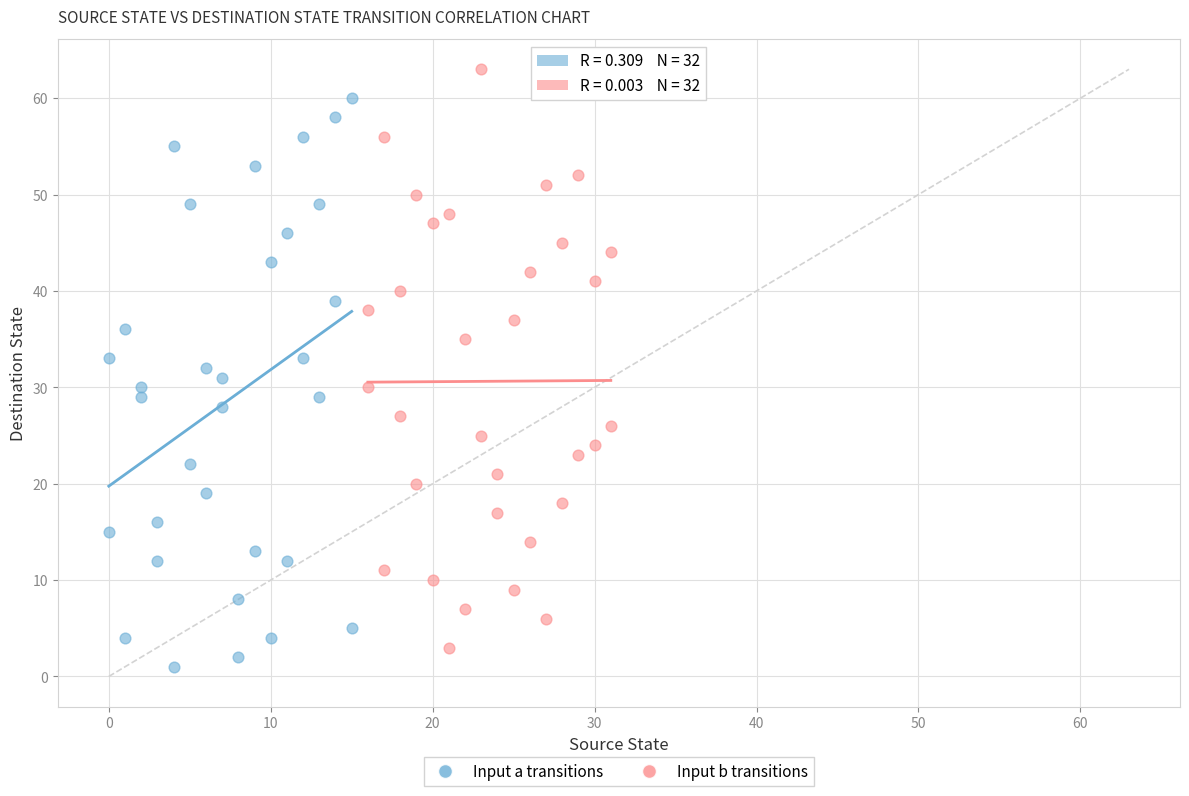

Which series contains the highest Y value?

Input b transitions